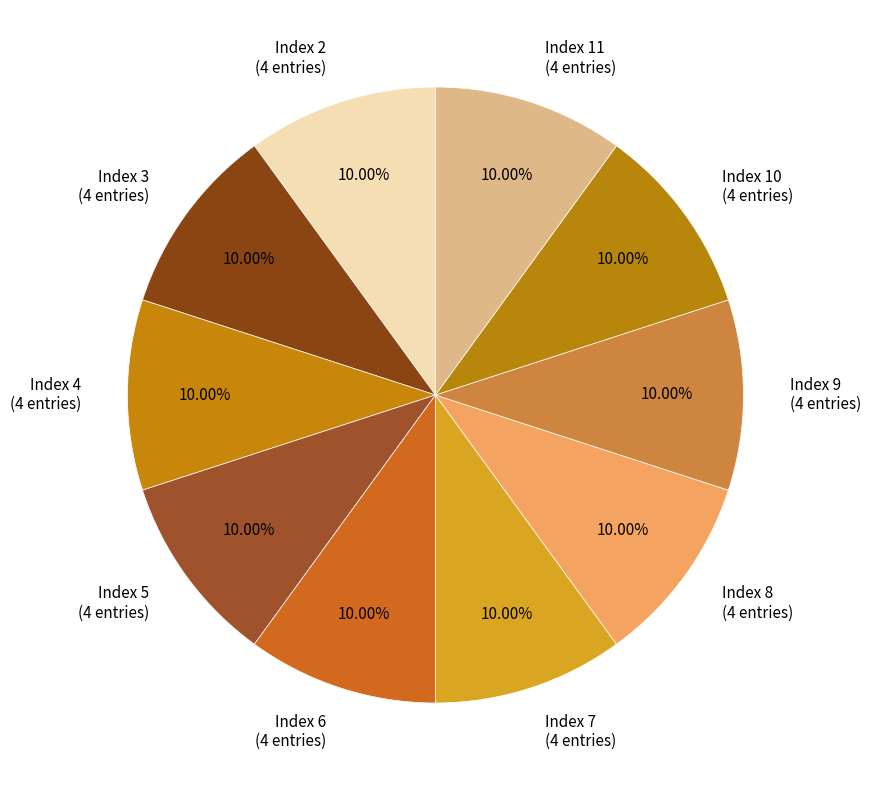

Is there a majority slice in this chart?

No